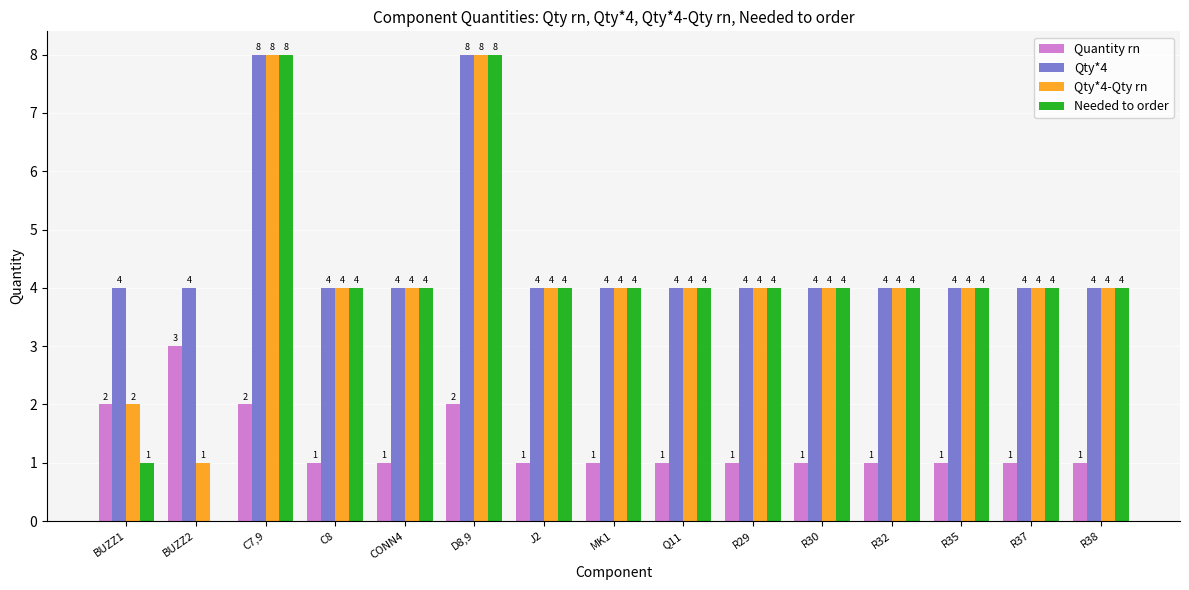

The value of Quantity rn at R32 is 1. True or false?

True